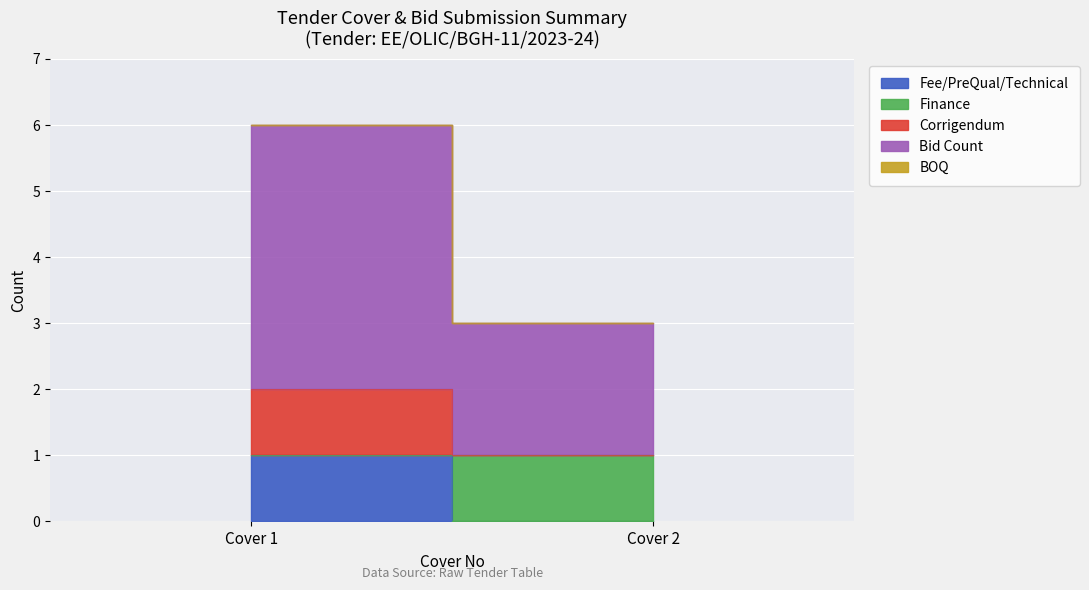

Which category has the lowest value across all series?

Cover 2